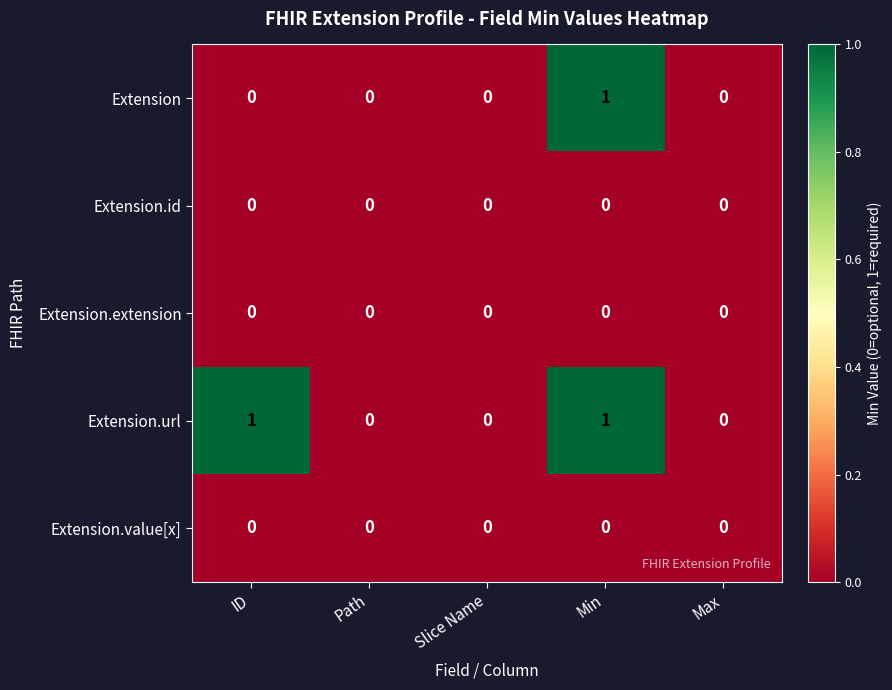

True or false: Extension has a value of 0 at Max.

True